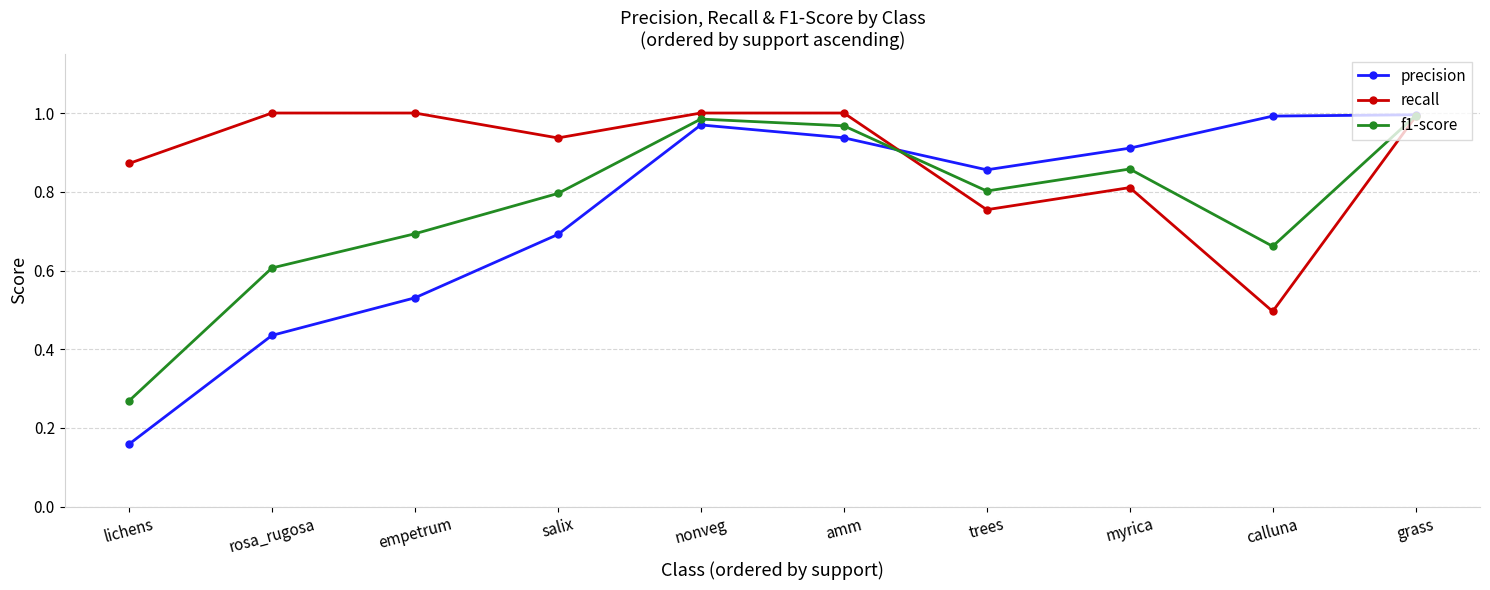

What is the total value across all series at calluna?

2.1